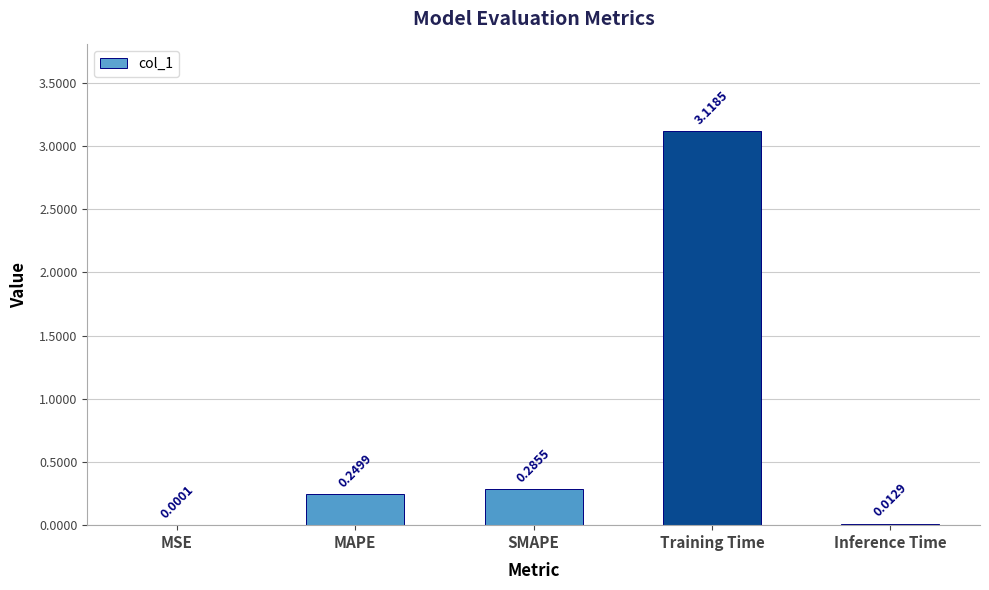

What is the sum of all values?

3.7